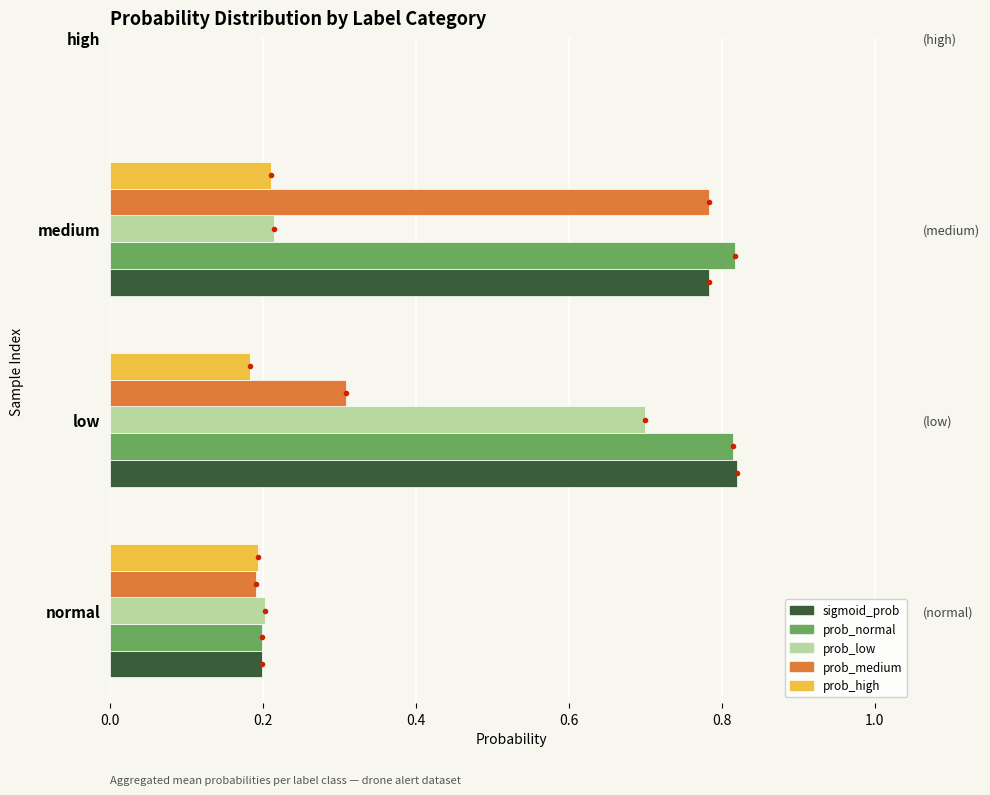

What is the value of the prob_normal bar at the 1st from the left?

0.2